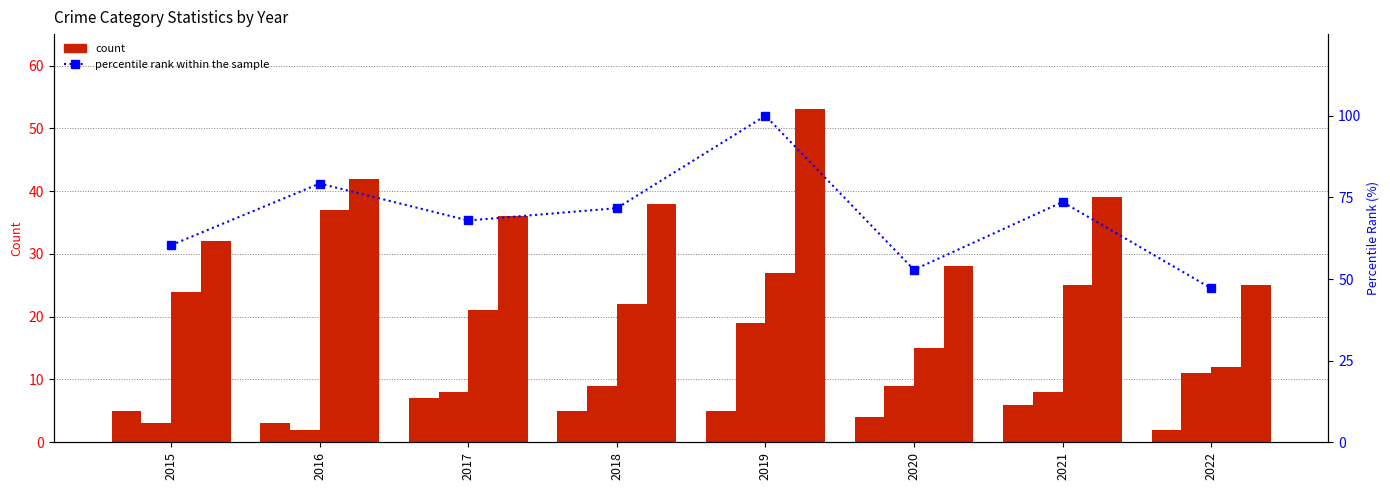

Between 2016 and 2018, which series saw the biggest shift?

Robbery